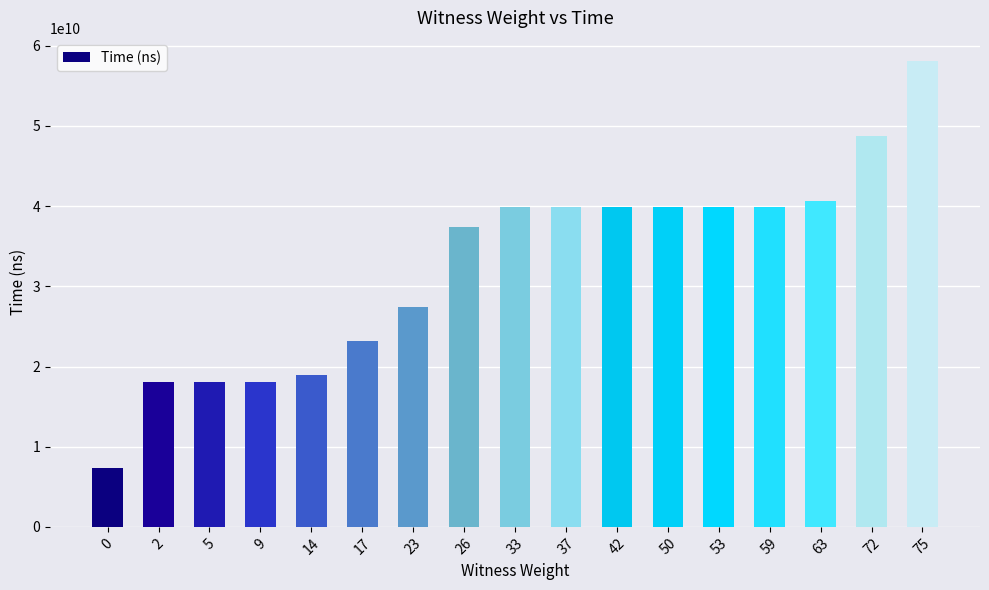

Read the value at 75, to the nearest 10.

58084924400